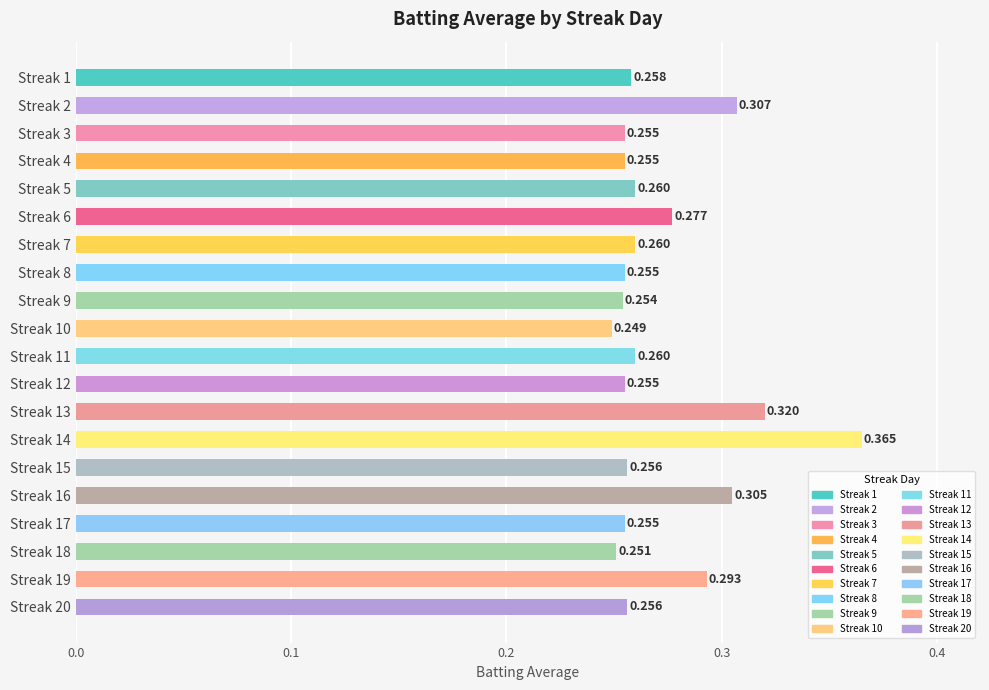

Where is the data nearest to the value 0?

Streak 10